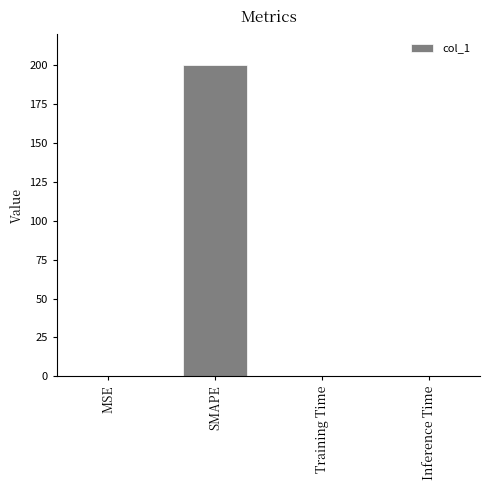

What is the sum of all values?

200.0